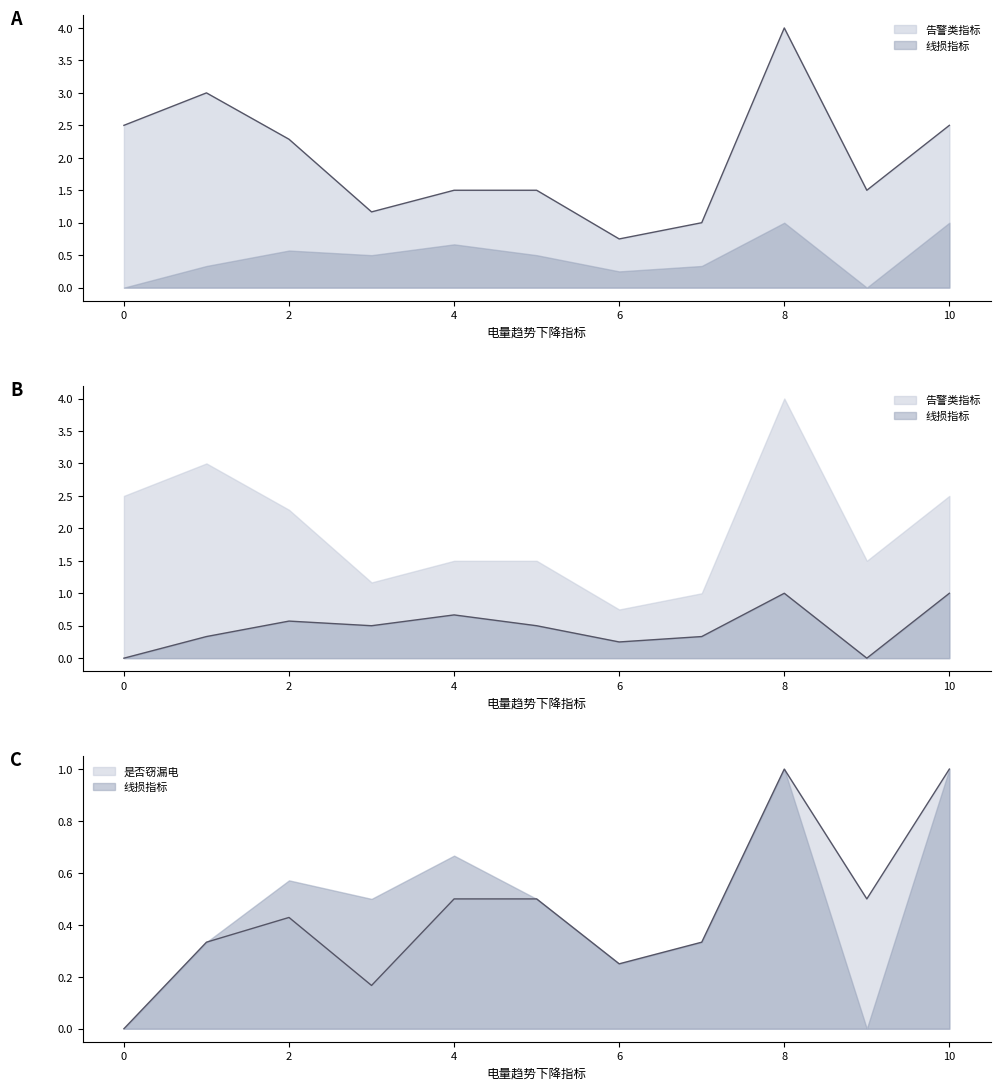

True or false: 是否窃漏电 and 告警类指标 cross at least once.

False